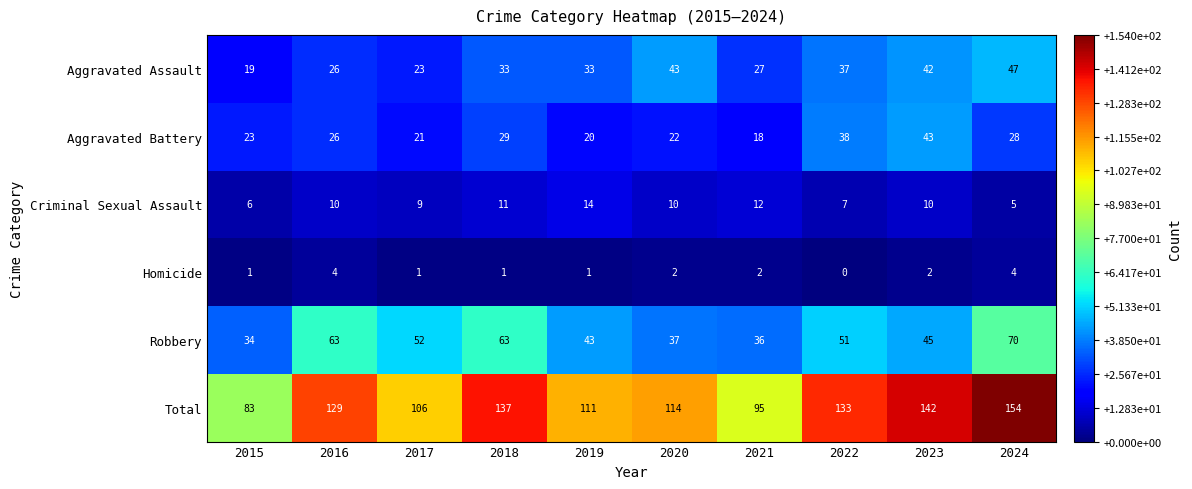

What is the difference between the second highest and minimum values in the Aggravated Assault series?

24